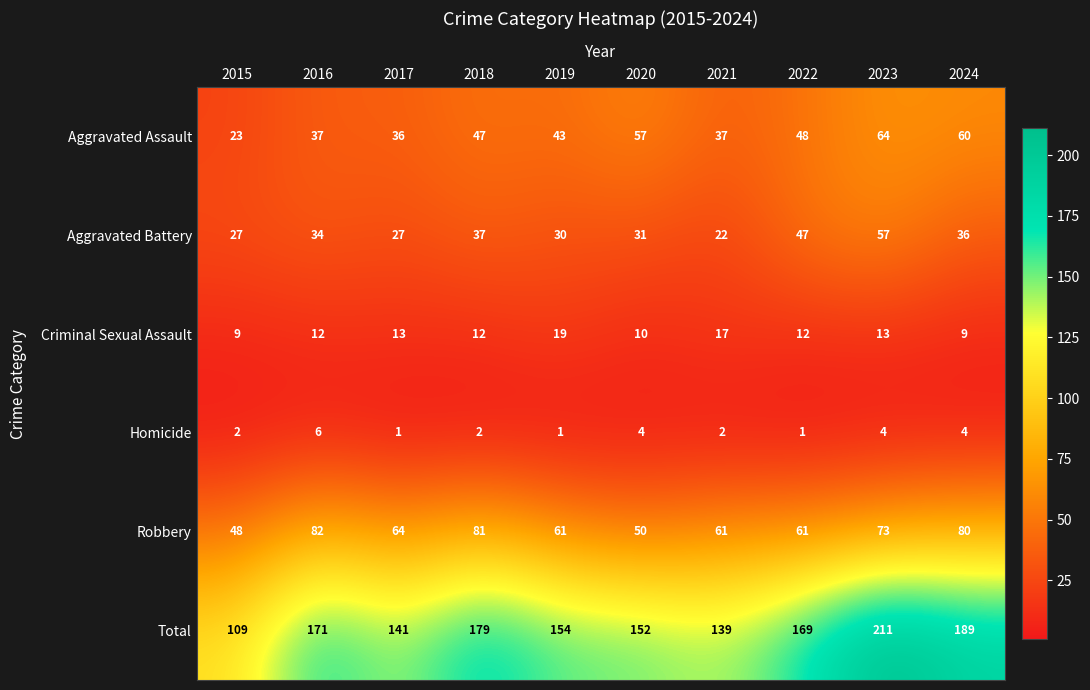

What value does the Aggravated Battery series have at 2024, to the nearest 10?

40